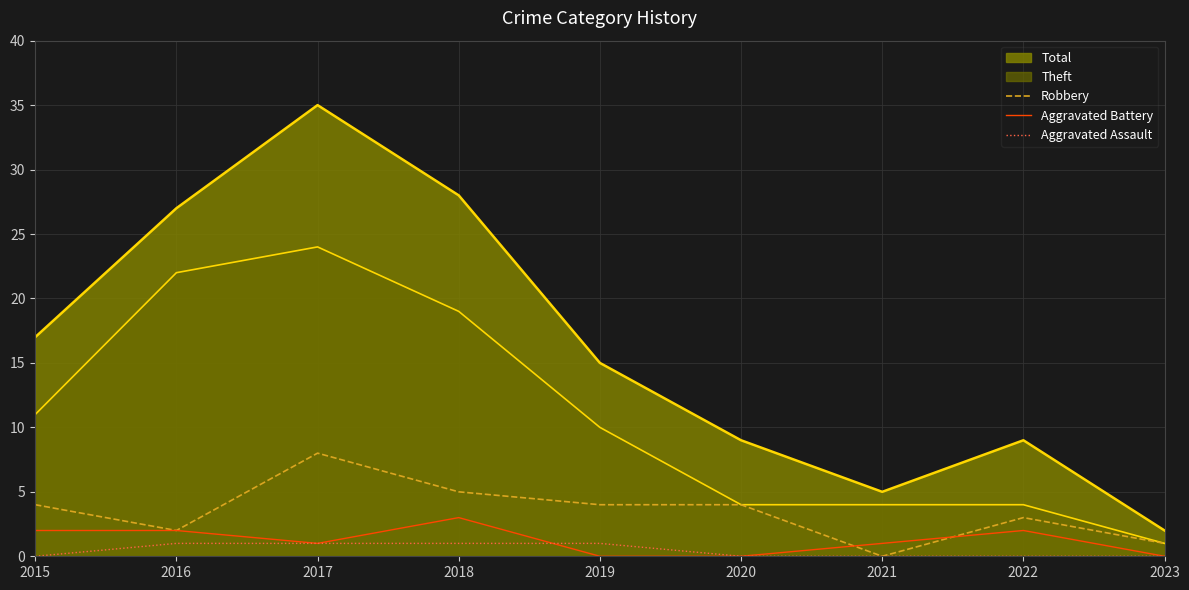

Where is the first local maximum for Aggravated Battery?

2018